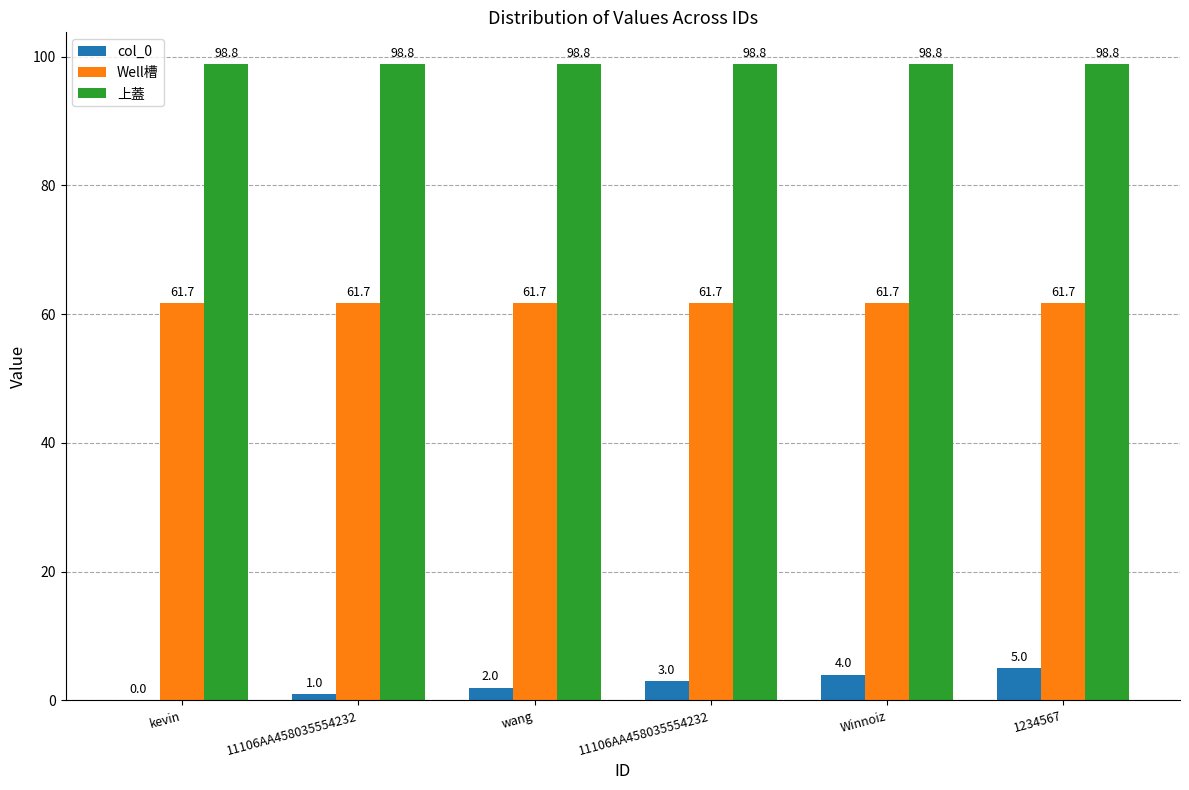

What are all the series names shown in the legend?

col_0, Well槽, 上蓋